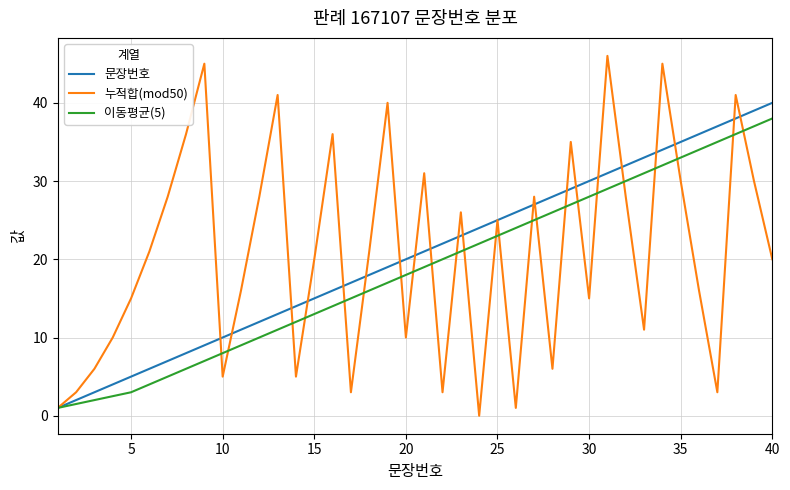

What is the difference between the second highest and second lowest values in the 누적합(mod50) series?

44.0